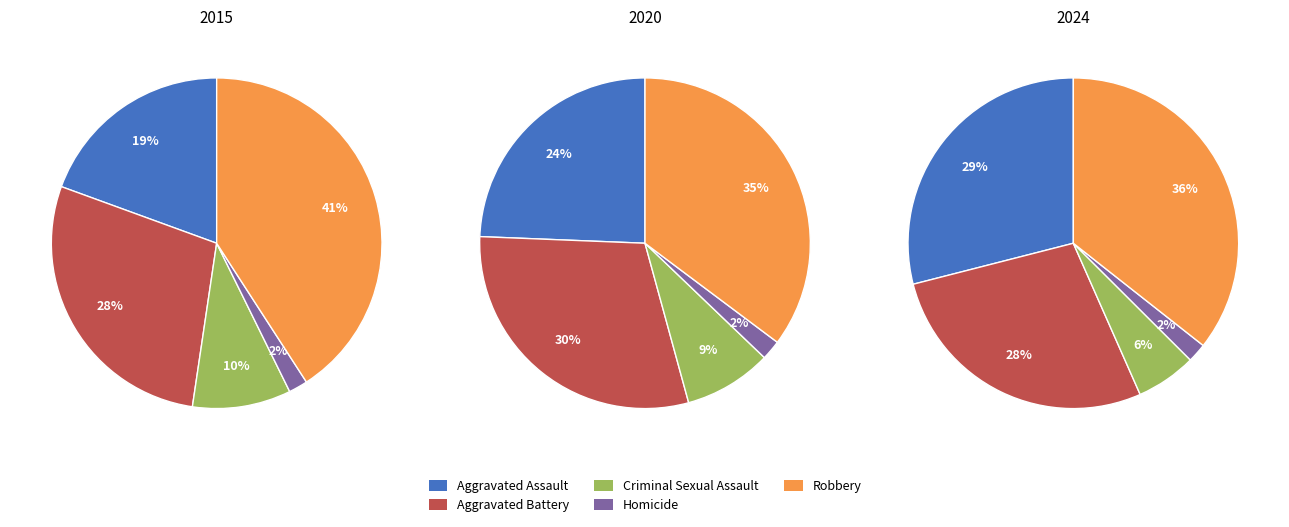

True or false: Aggravated Assault accounts for 29% of the total.

True